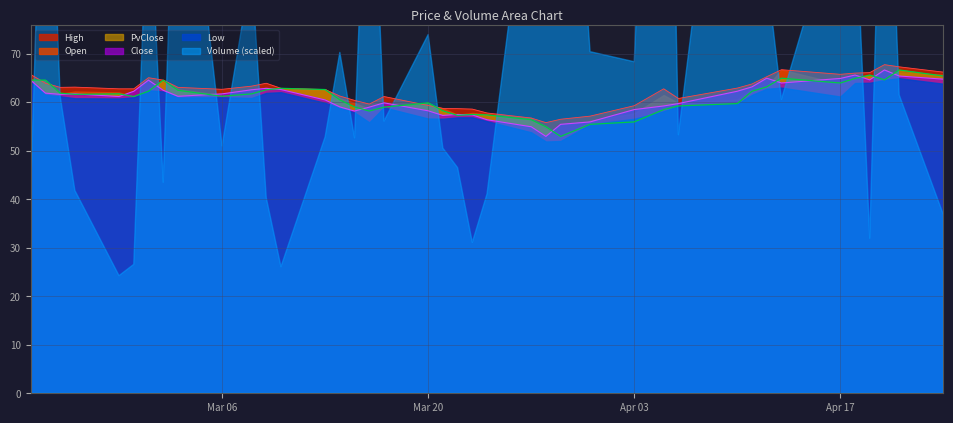

Is it true that Close equals 17.7 at Apr 03?

False